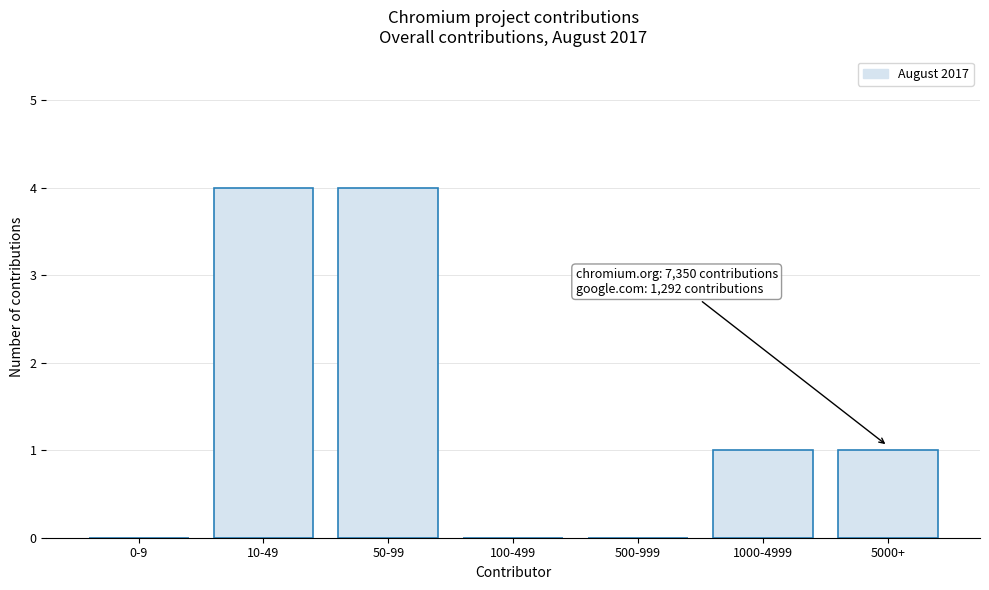

Reading left to right, what are all the values shown in this chart?

0-9=0	10-49=4	50-99=4	100-499=0	500-999=0	1000-4999=1	5000+=1